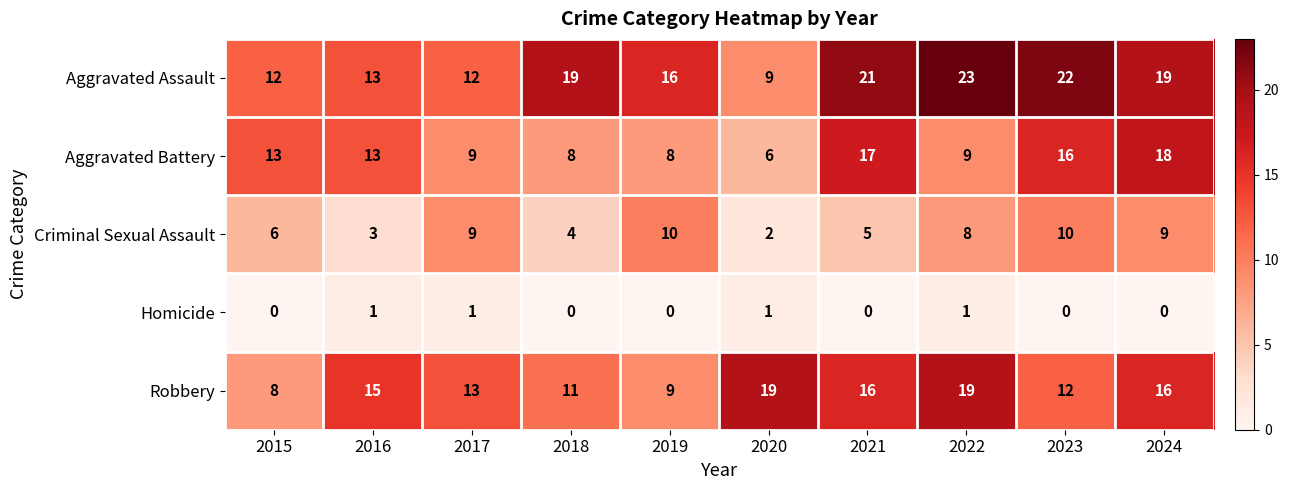

Count the Criminal Sexual Assault values in the range 4 to 9.

6